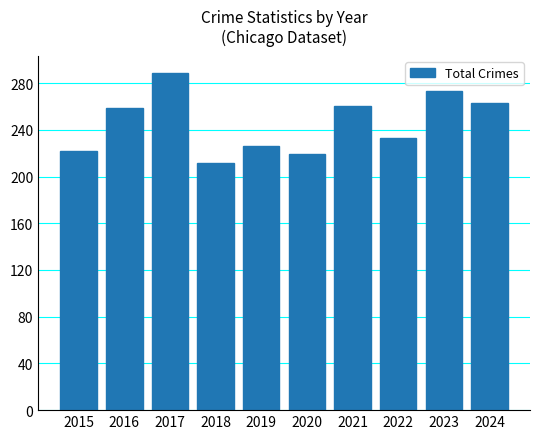

What is the sum of the values at 2020 and 2015?

441